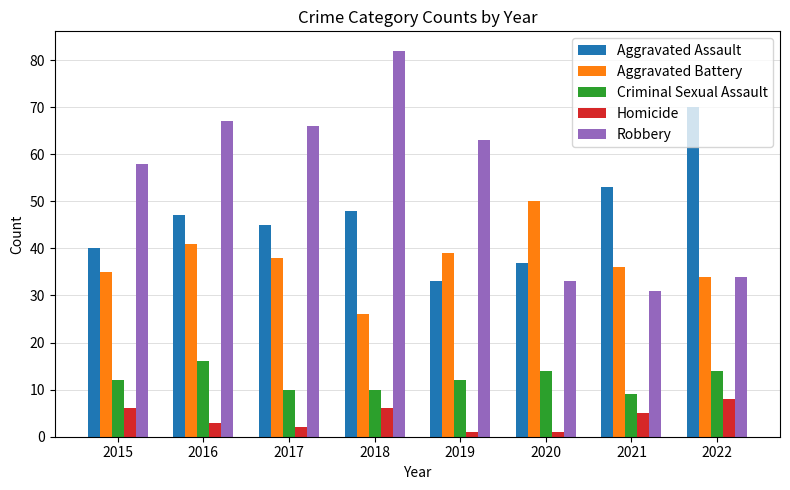

Reading right to left, transcribe all the data shown in this chart.

Aggravated Assault: 2022=70	2021=53	2020=37	2019=33	2018=48	2017=45	2016=47	2015=40
Aggravated Battery: 2022=34	2021=36	2020=50	2019=39	2018=26	2017=38	2016=41	2015=35
Criminal Sexual Assault: 2022=14	2021=9	2020=14	2019=12	2018=10	2017=10	2016=16	2015=12
Homicide: 2022=8	2021=5	2020=1	2019=1	2018=6	2017=2	2016=3	2015=6
Robbery: 2022=34	2021=31	2020=33	2019=63	2018=82	2017=66	2016=67	2015=58